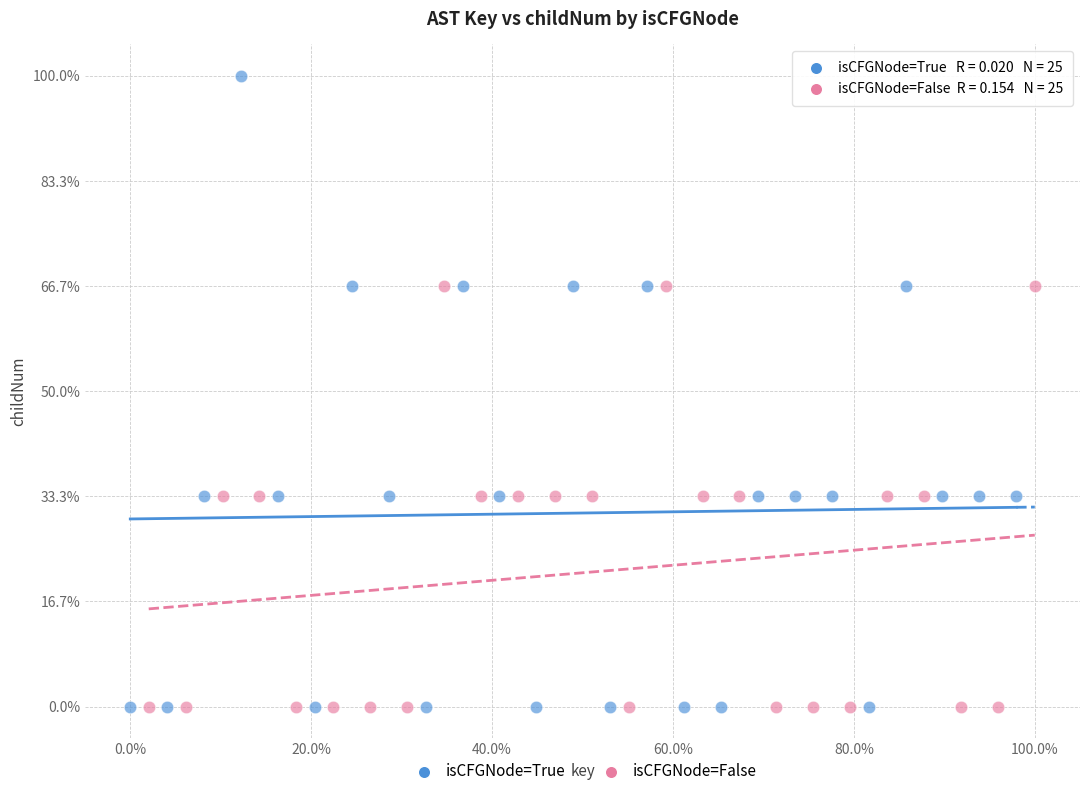

Which series reaches the maximum Y coordinate?

isCFGNode=True